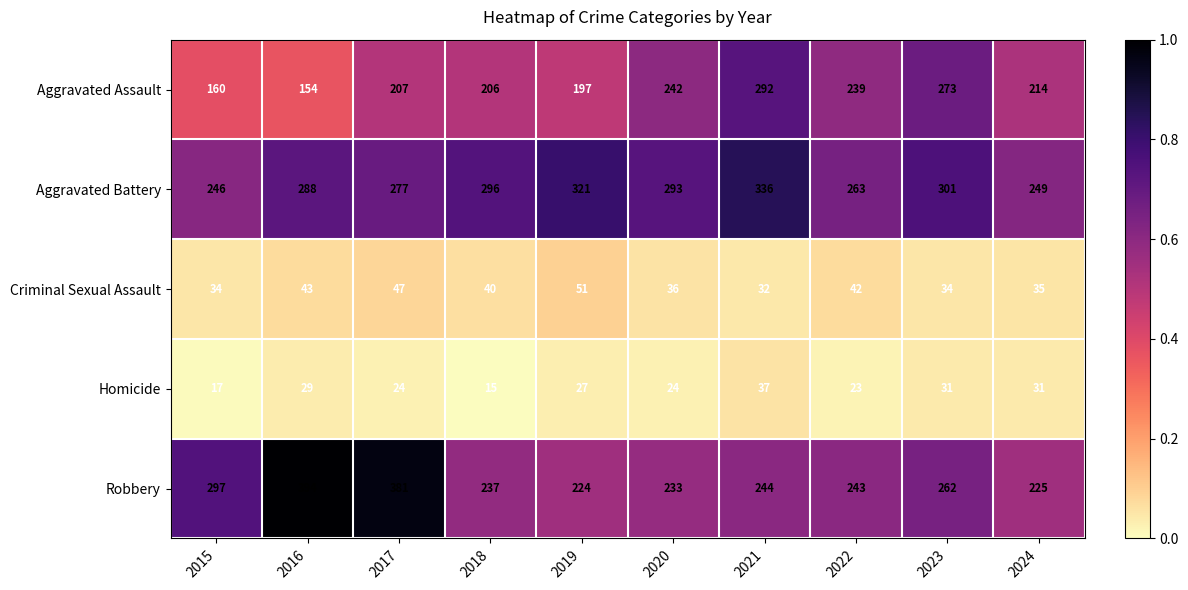

At which category does the chart reach its minimum across all series?

2018